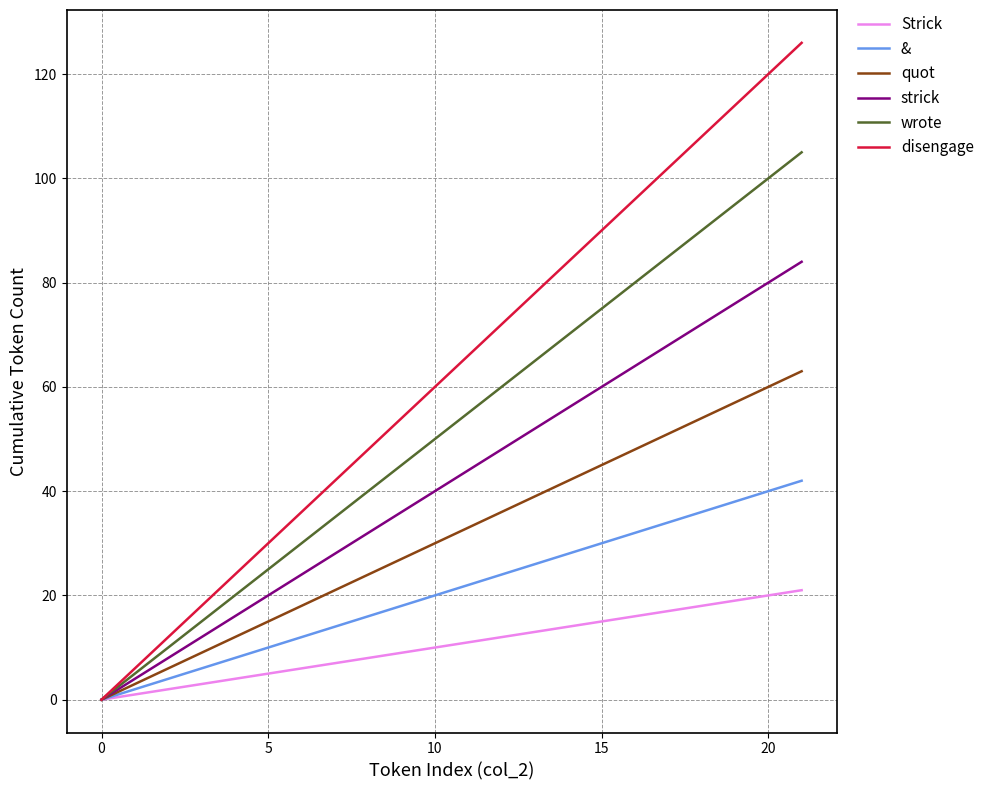

List the series in order of their peak value, highest first.

disengage, wrote, strick, quot, &, Strick